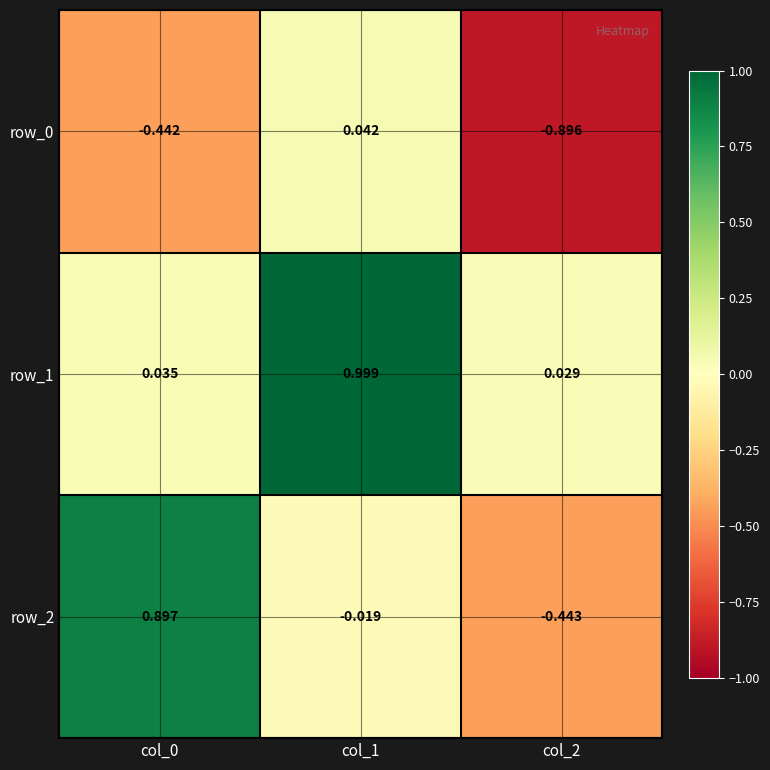

Is the value of row_1 at col_0 greater than the value of row_0 at col_0?

Yes